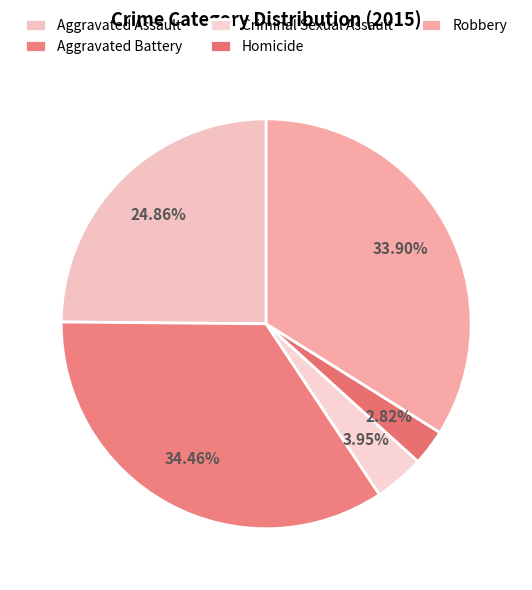

To the nearest percent, what is the combined percentage of Aggravated Assault and Robbery?

59%